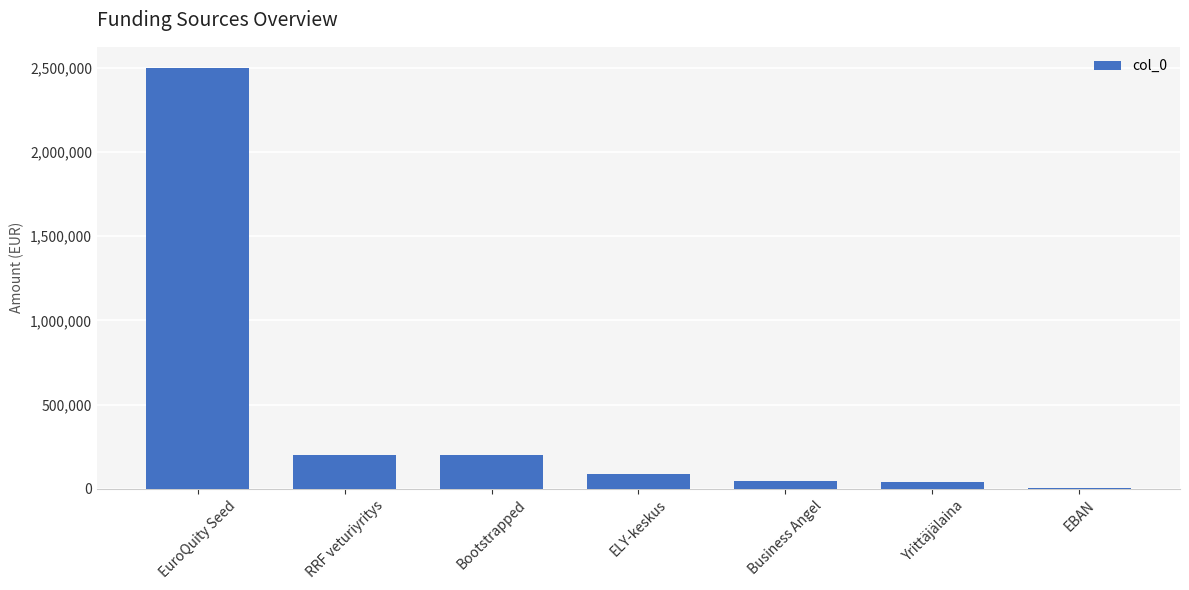

How many series are shown in this chart?

1